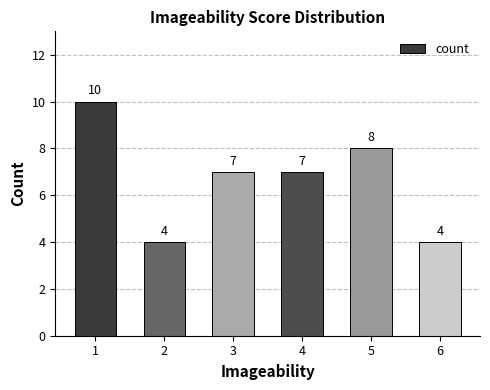

What is the average value?

7